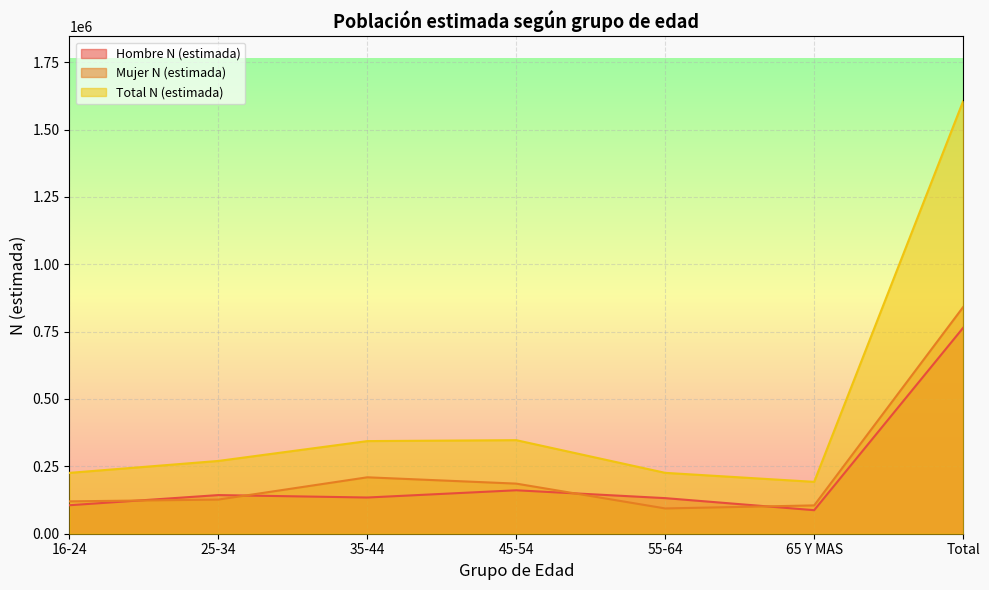

Is it true that Mujer N (estimada) equals 105138 at 65 Y MAS?

True